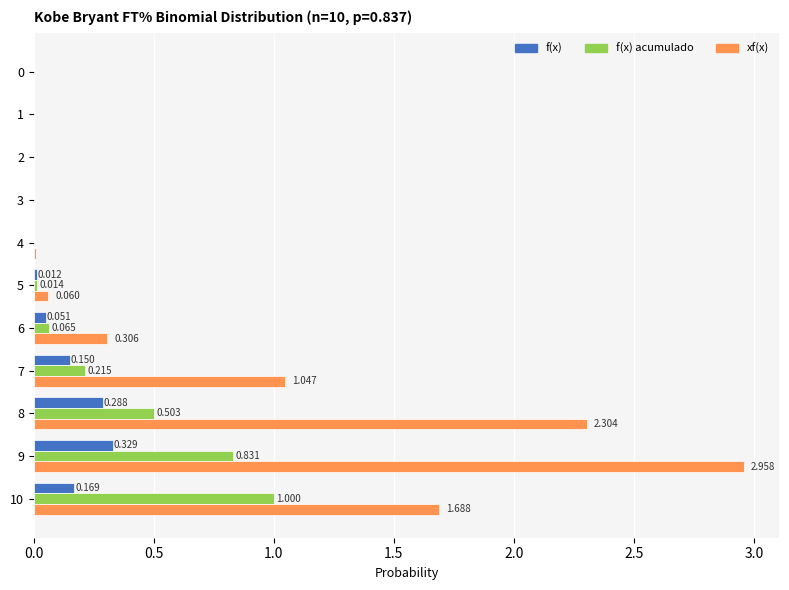

Which series has the largest total across all categories?

xf(x)